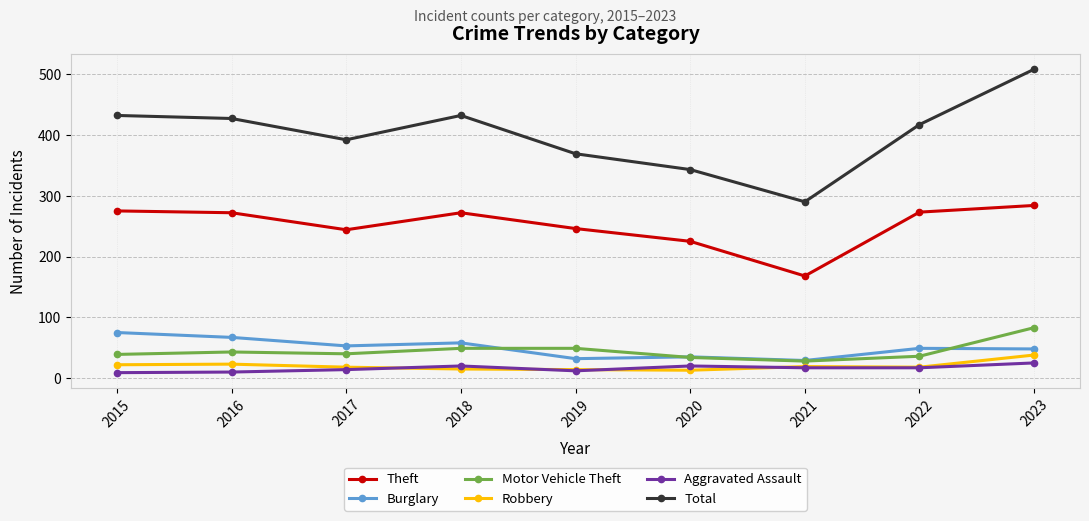

Is it true that Aggravated Assault equals 17 at 2022?

True